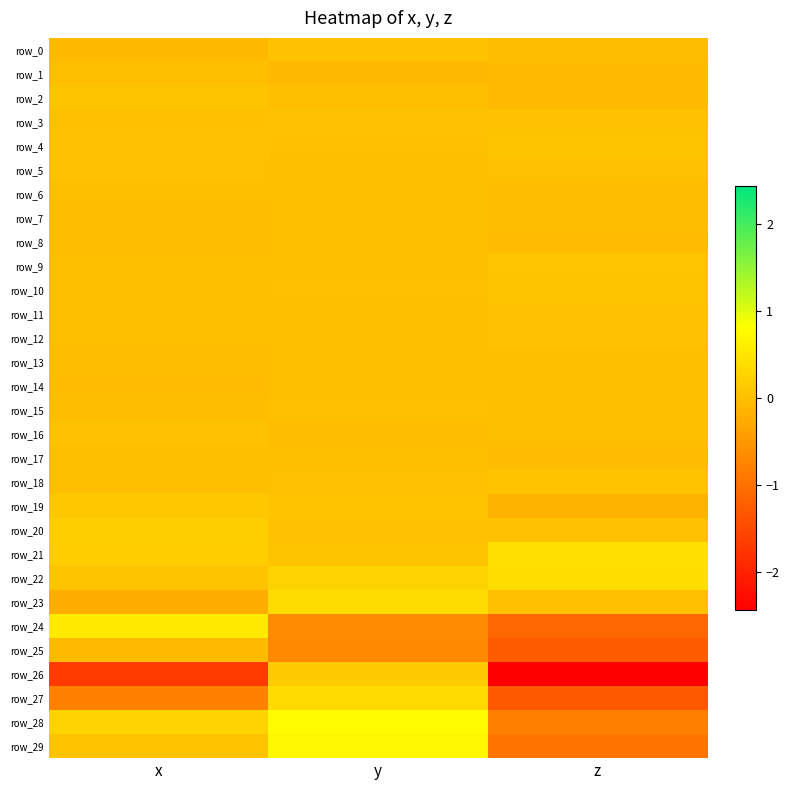

Which series changed the most between x and y?

row_26